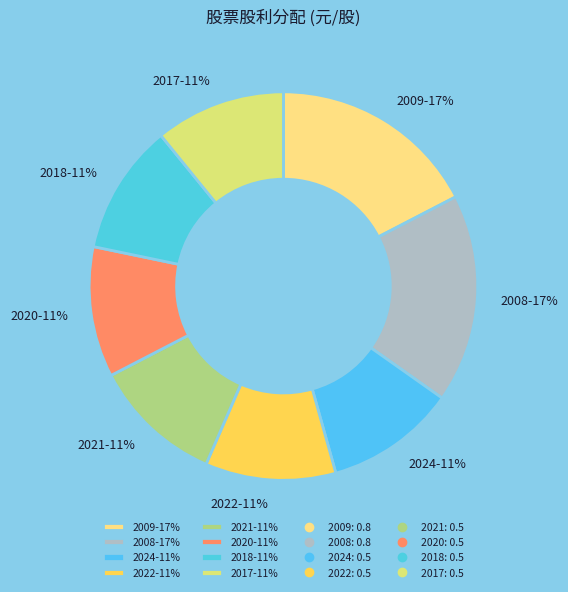

Between 2017-11% and 2009-17%, which is larger?

2009-17%